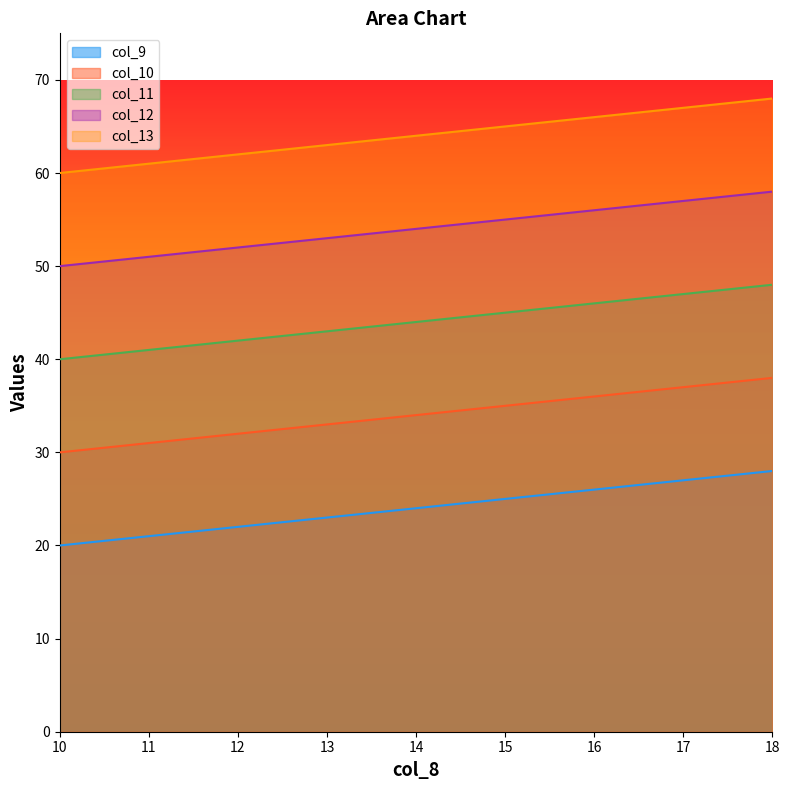

List the series in order of their overall mean, highest first.

col_13, col_12, col_11, col_10, col_9